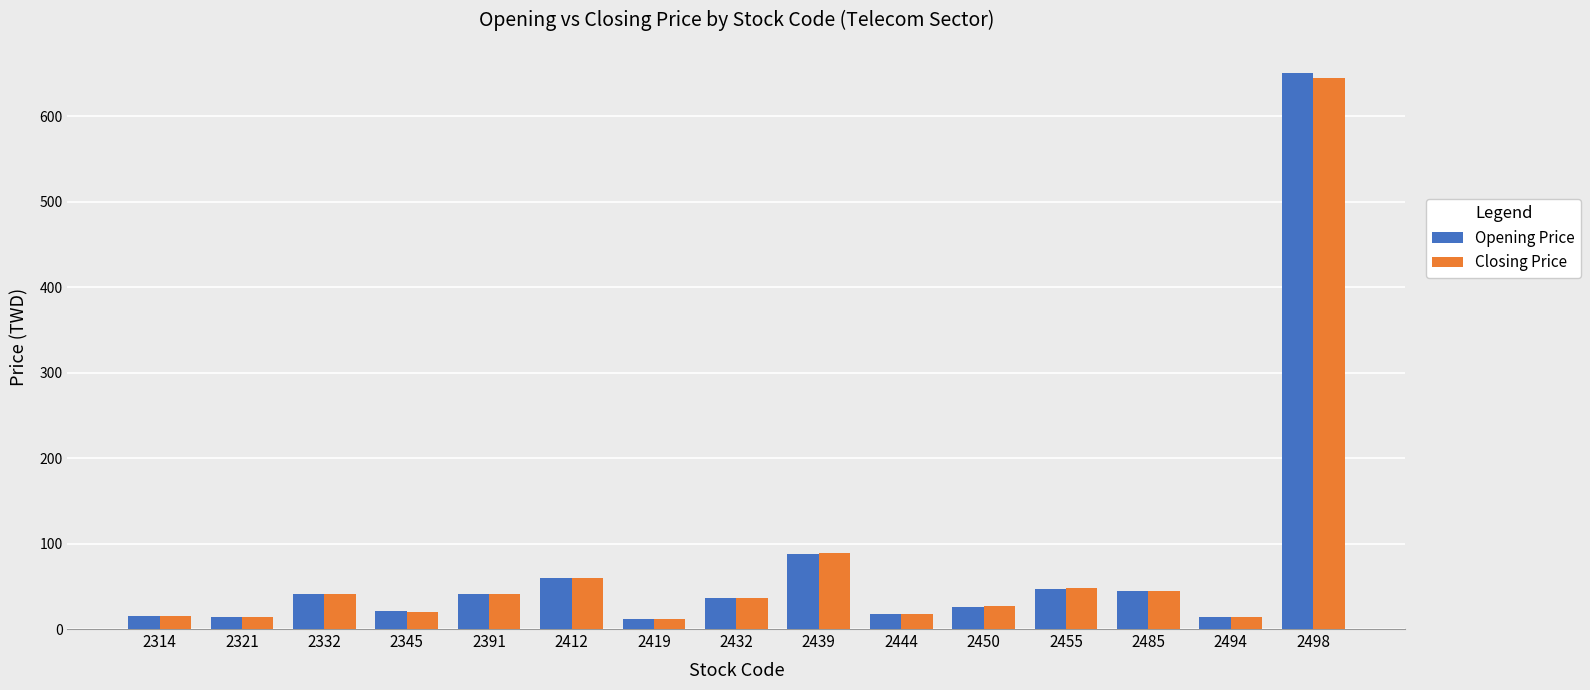

What is the difference between the maximum and minimum values in the Closing Price series?

632.9